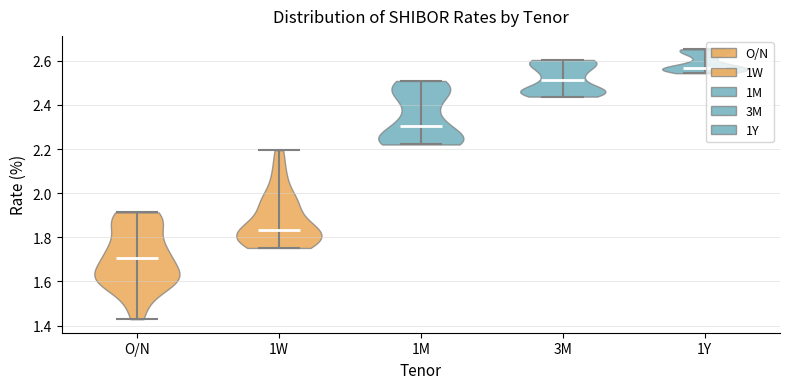

Where does the median line of the violin for 3M sit on the y-axis? The values are not printed on the chart, so give them approximately, as read against the axis.

2.52